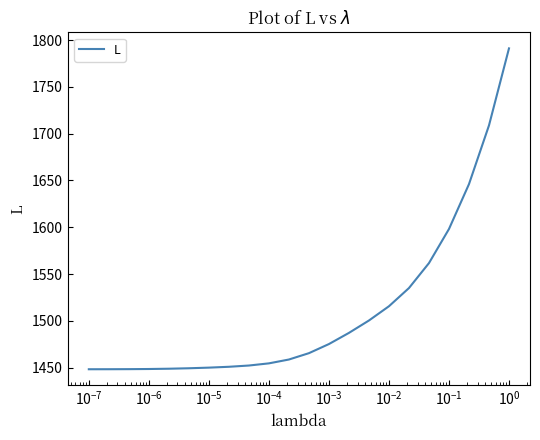

How many lines are shown in the chart?

1